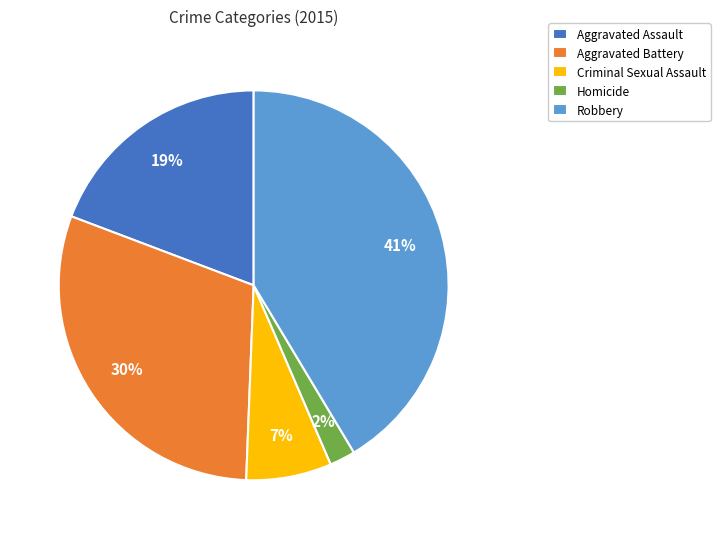

Between Homicide and Aggravated Battery, which is larger?

Aggravated Battery